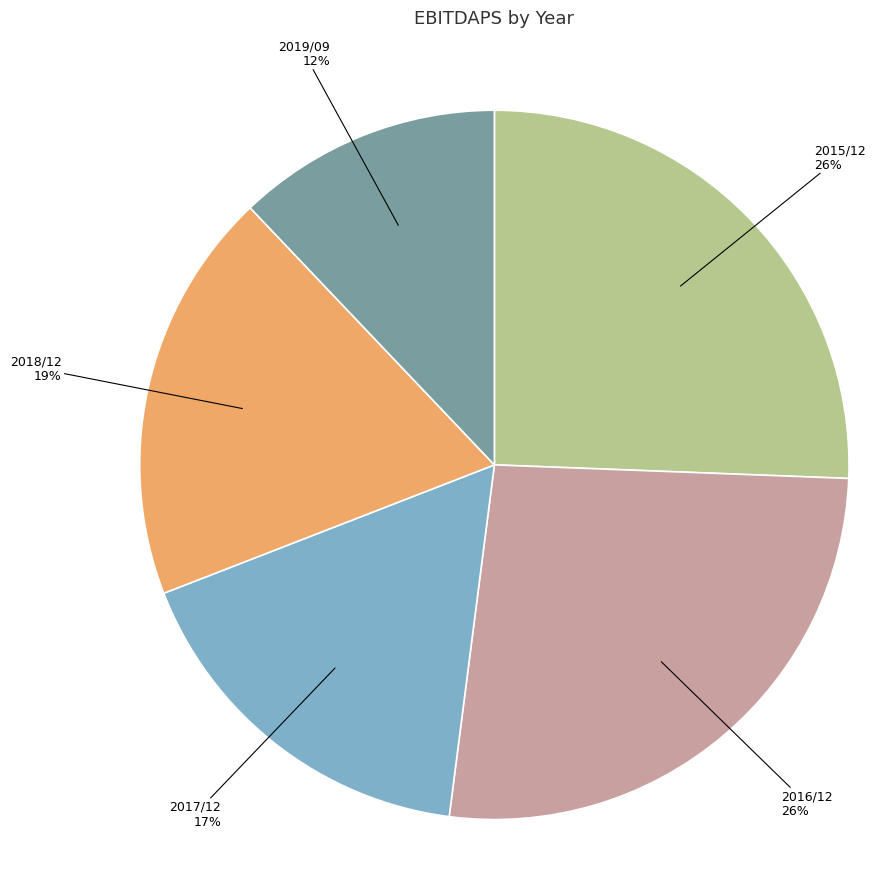

Between 2019/09 and 2015/12, which is larger?

2015/12